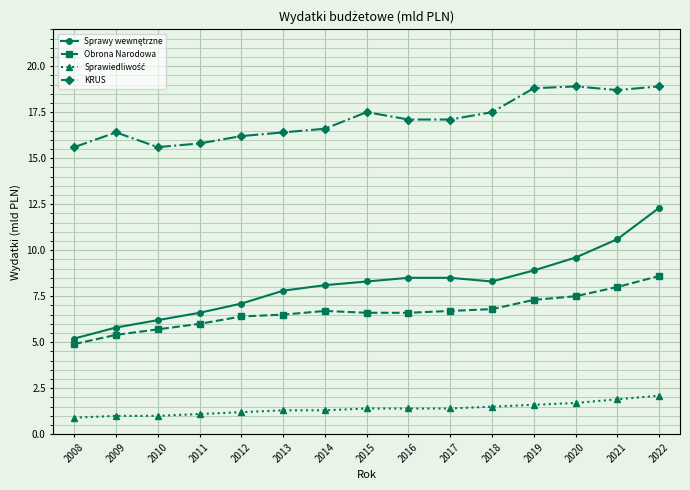

The value of KRUS at 2015 is 17.5. True or false?

True